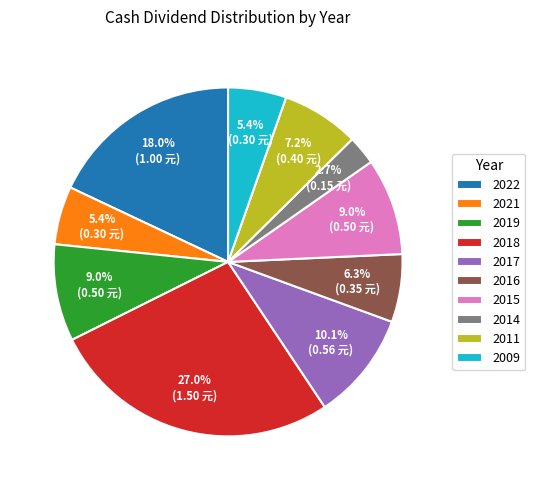

True or false: 2022 accounts for 7% of the total.

False